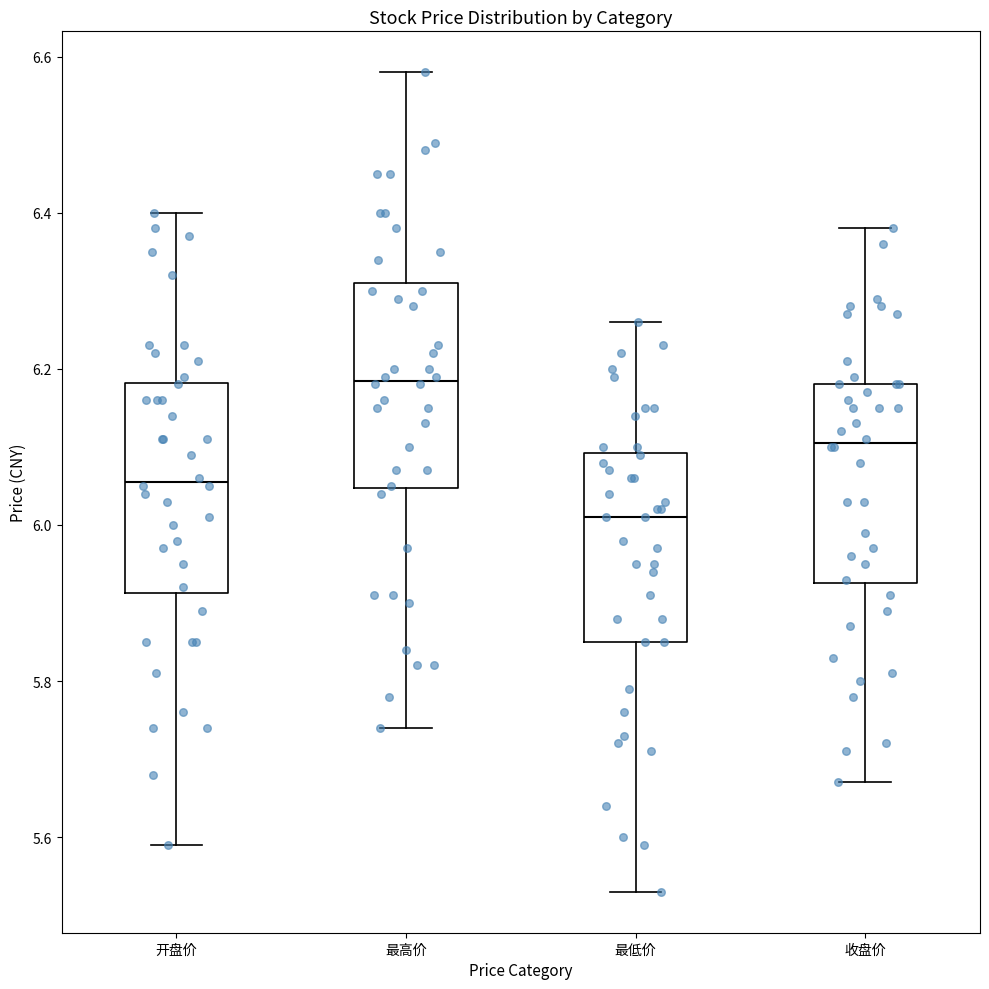

Where is the upper edge of the box for 开盘价 on the y-axis? The values are not printed on the chart, so give them approximately, as read against the axis.

6.18